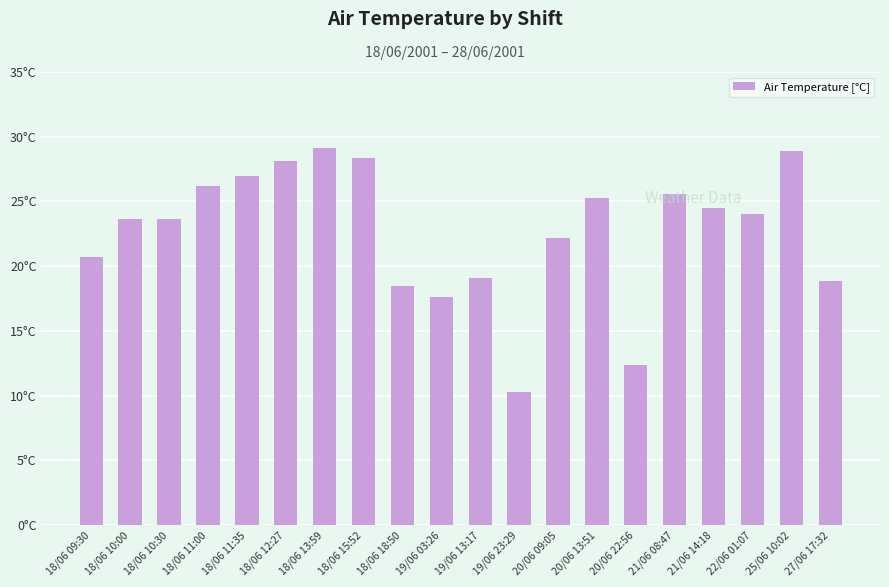

Which category has the lowest value across all series?

19/06 23:29